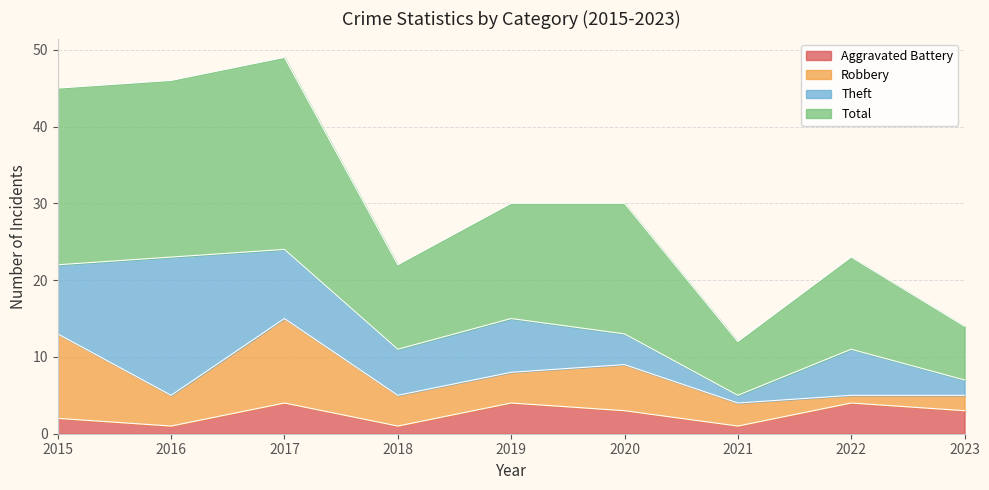

True or false: Total and Aggravated Battery cross at least once.

False